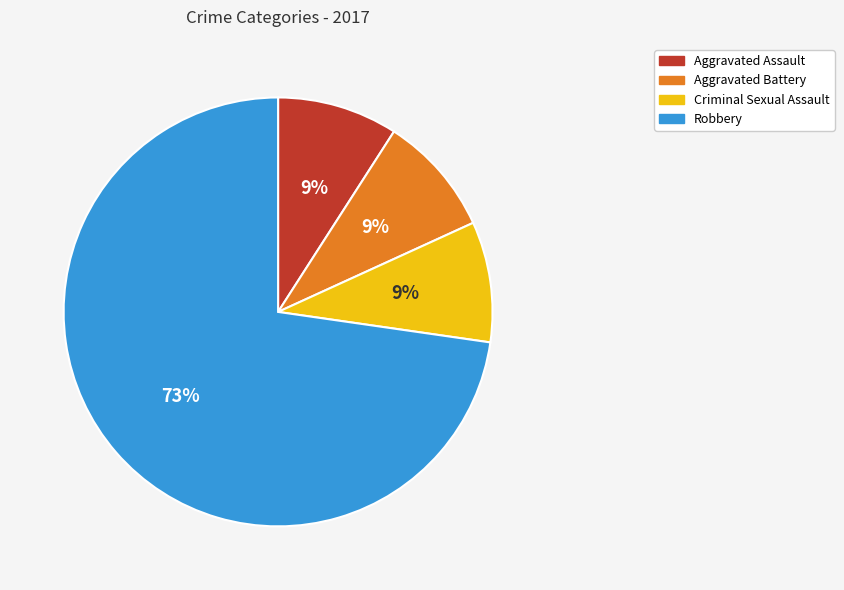

Combined, do Criminal Sexual Assault and Aggravated Battery account for over 50%?

No